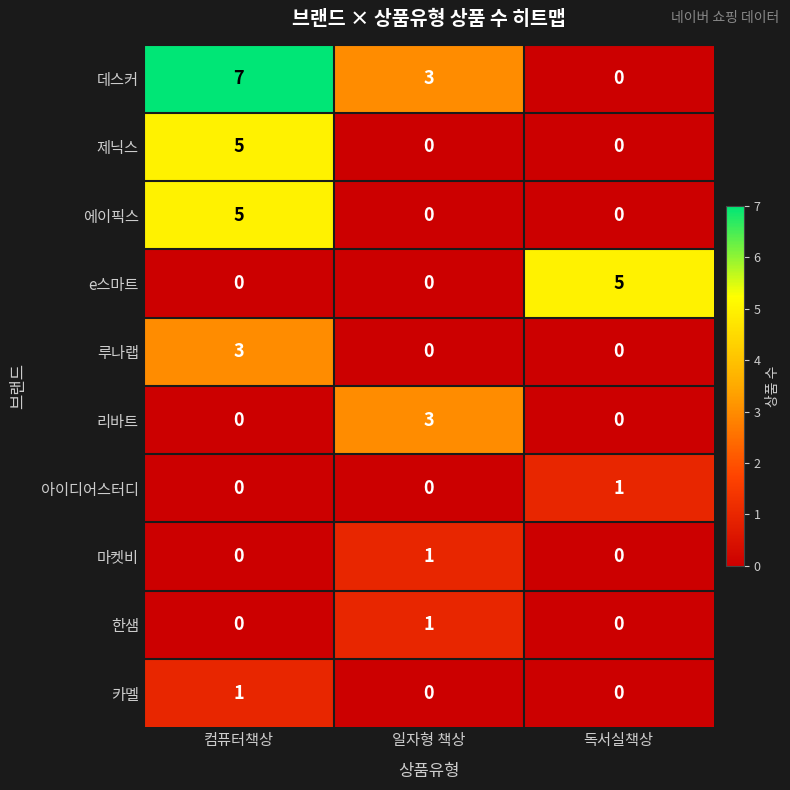

Is it true that 한샘 equals 1 at 일자형 책상?

True